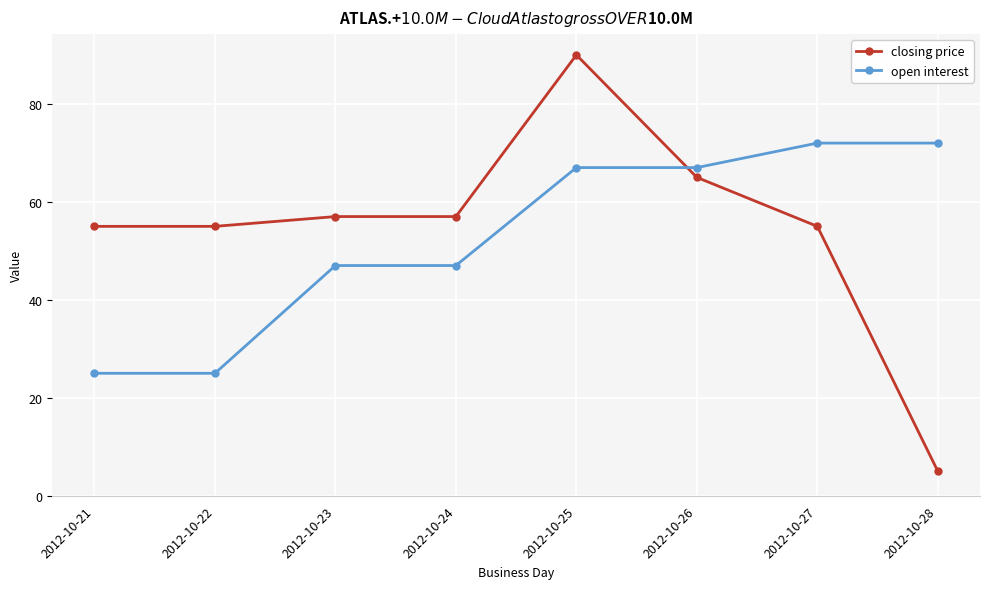

At how many categories does at least one series exceed 5?

8